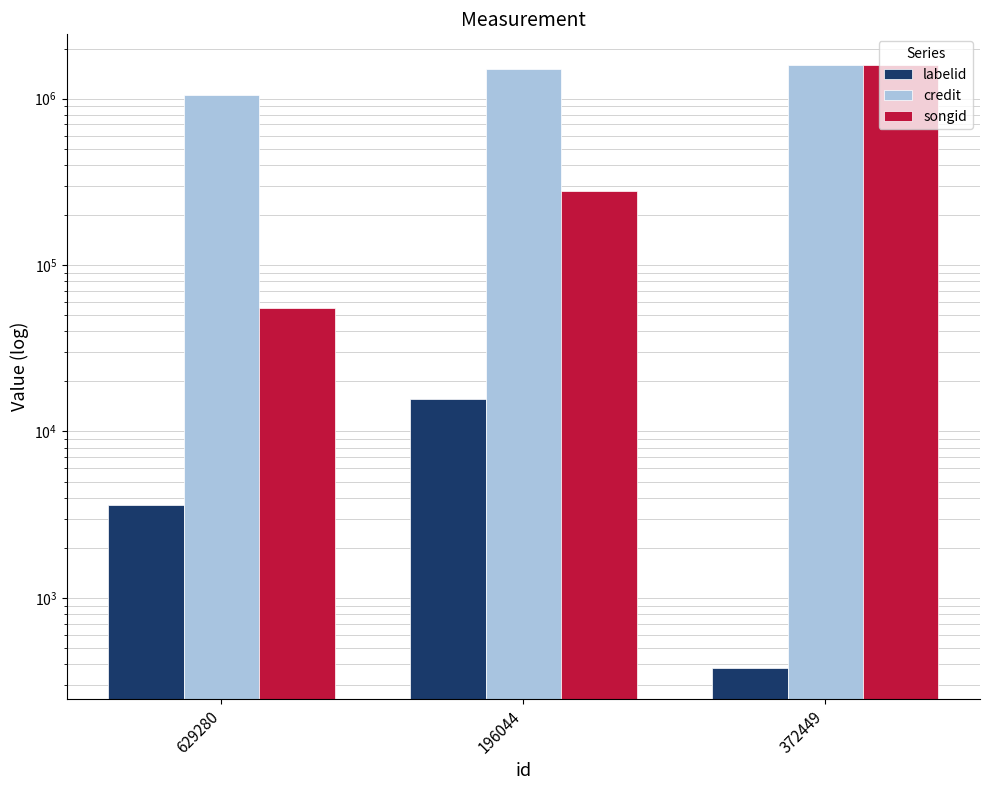

Between 196044 and 629280, which is larger?

196044